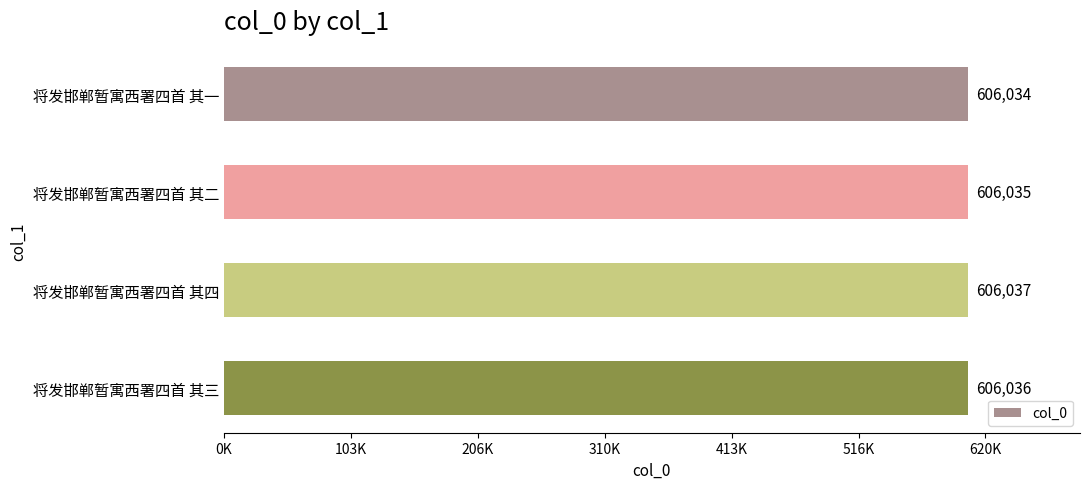

Are the bars horizontal?

Yes